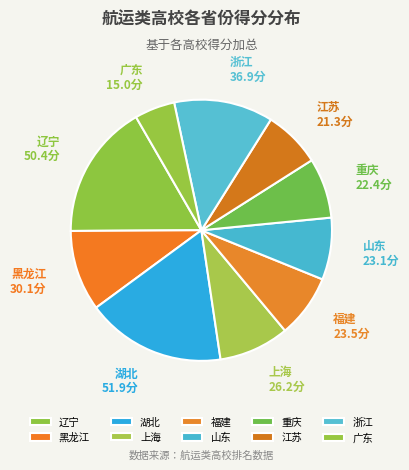

Is 福建 the majority of the pie?

No